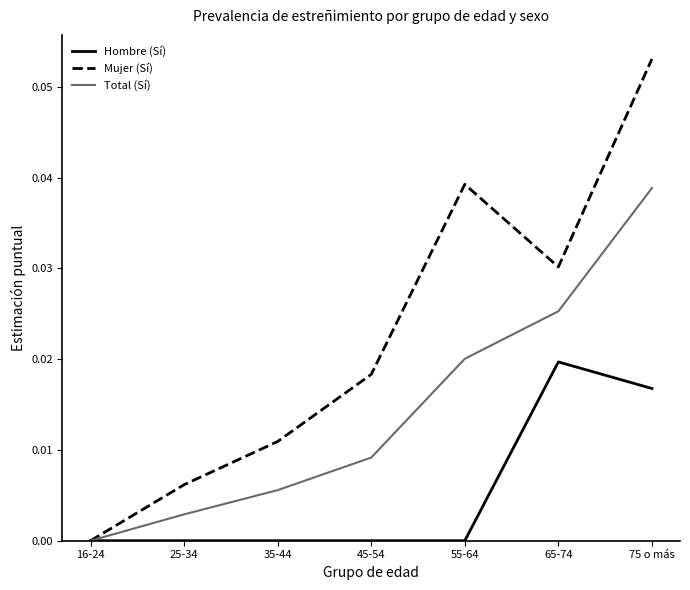

List the series in order of their overall mean, highest first.

Mujer (Sí), Total (Sí), Hombre (Sí)